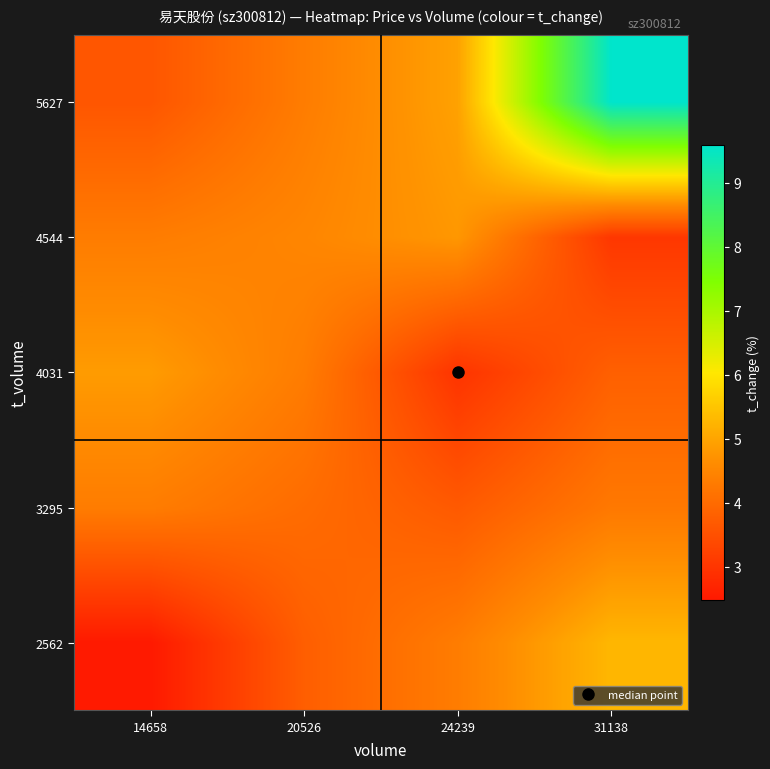

Reading left to right, what are all the values shown in this chart?

2562: 14658=2.5	20526=3.8	24239=4.3	31138=5.3
3295: 14658=4.3	20526=4.0	24239=3.7	31138=4.3
4031: 14658=4.9	20526=4.3	24239=3.0	31138=3.8
4544: 14658=4.3	20526=4.5	24239=4.8	31138=3.0
5627: 14658=3.6	20526=4.3	24239=5.0	31138=9.6